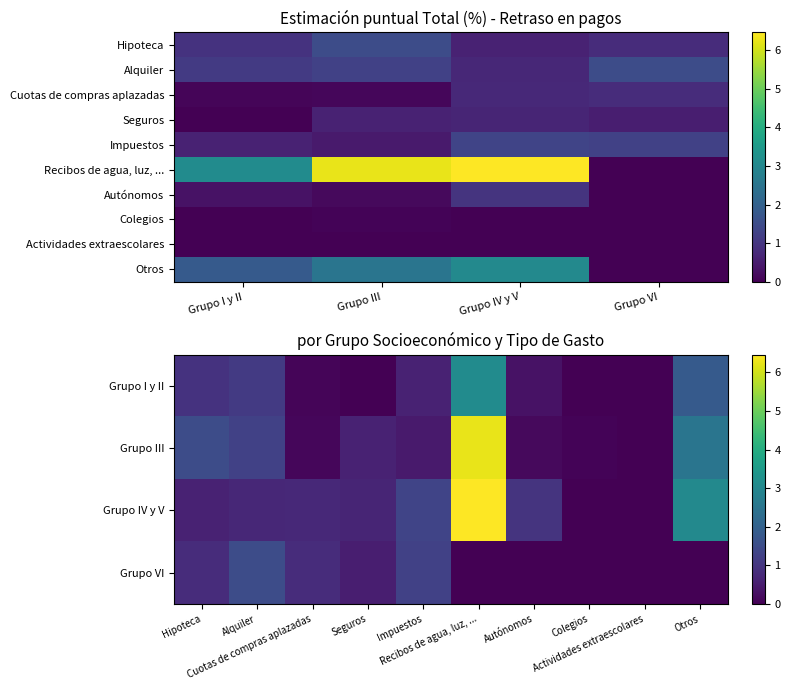

Reading right to left, extract all data points from this chart.

Grupo I y II: Otros=1.8	Actividades extraescolares=0.0	Colegios=0.0	Autónomos=0.3	Recibos de agua, luz, ...=3.1	Impuestos=0.6	Seguros=0.0	Cuotas de compras aplazadas=0.1	Alquiler=1.1	Hipoteca=0.9
Grupo III: Otros=2.5	Actividades extraescolares=0.0	Colegios=0.1	Autónomos=0.2	Recibos de agua, luz, ...=6.2	Impuestos=0.5	Seguros=0.6	Cuotas de compras aplazadas=0.1	Alquiler=1.2	Hipoteca=1.5
Grupo IV y V: Otros=3.0	Actividades extraescolares=0.0	Colegios=0.0	Autónomos=1.0	Recibos de agua, luz, ...=6.5	Impuestos=1.3	Seguros=0.7	Cuotas de compras aplazadas=0.8	Alquiler=0.7	Hipoteca=0.6
Grupo VI: Otros=0.0	Actividades extraescolares=0.0	Colegios=0.0	Autónomos=0.0	Recibos de agua, luz, ...=0.0	Impuestos=1.2	Seguros=0.5	Cuotas de compras aplazadas=0.8	Alquiler=1.5	Hipoteca=0.8